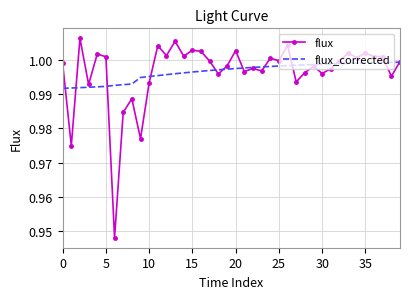

Rank the series by their maximum value, from highest to lowest.

flux, flux_corrected